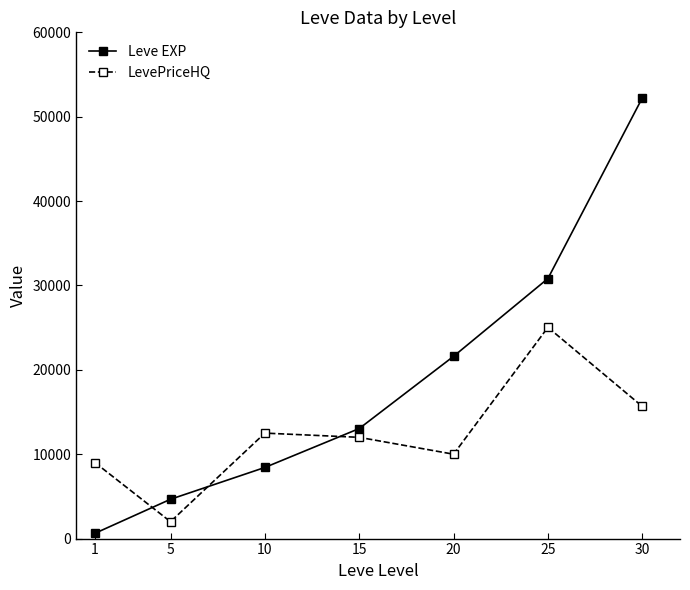

Count the number of categories in the chart.

7